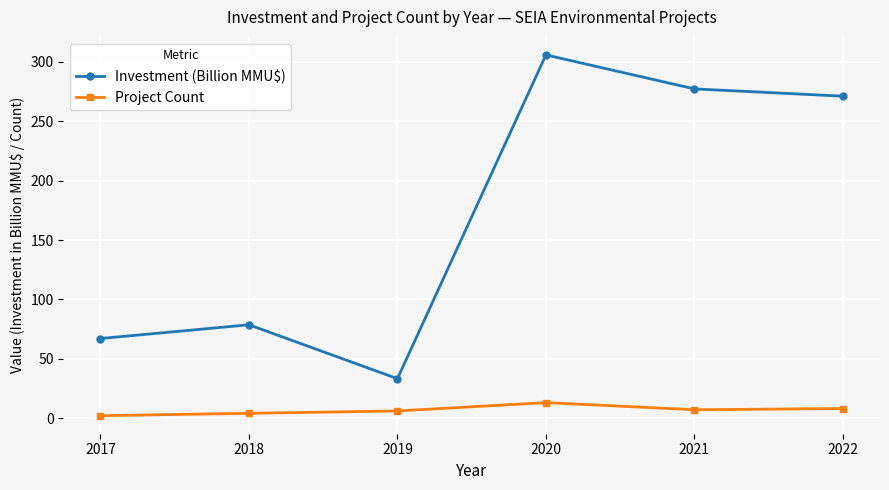

The Investment (Billion MMU$) series shows 134.2 at 2017. True or false?

False